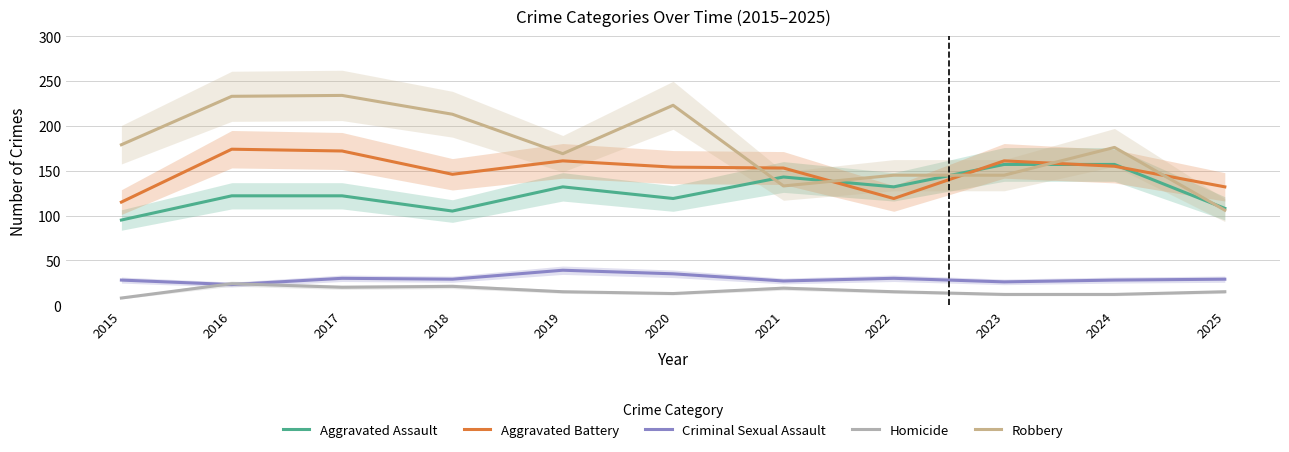

Between which two adjacent categories do Robbery and Aggravated Assault first intersect?

2020 and 2021